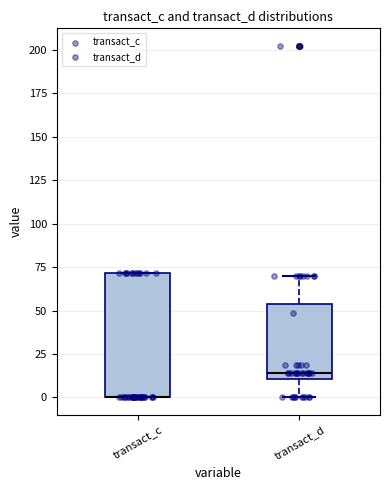

Which box is the tallest, from its lower edge to its upper edge?

transact_c